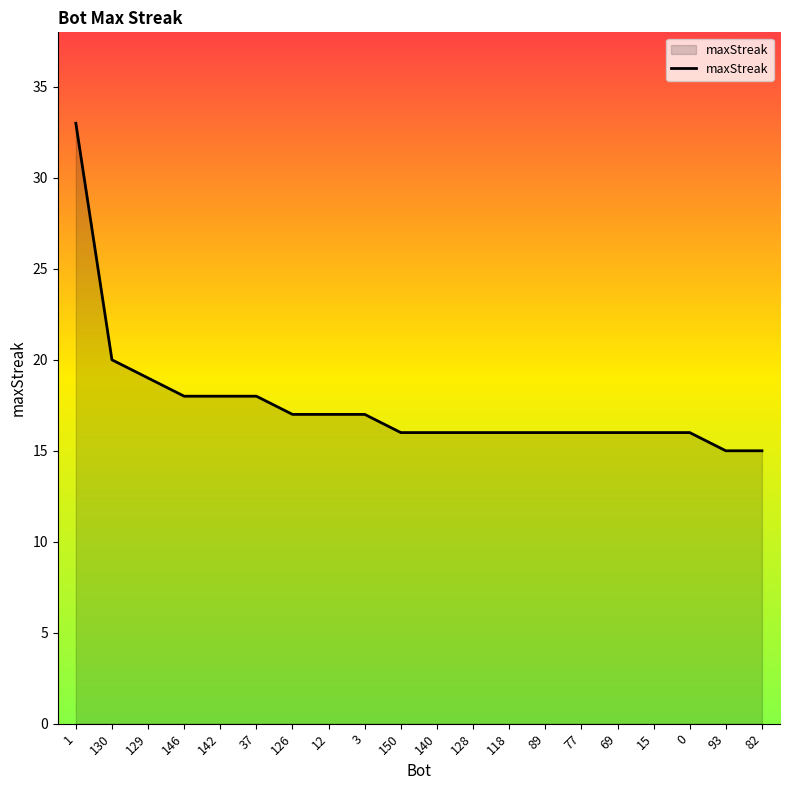

The value at 126 is 17. True or false?

True